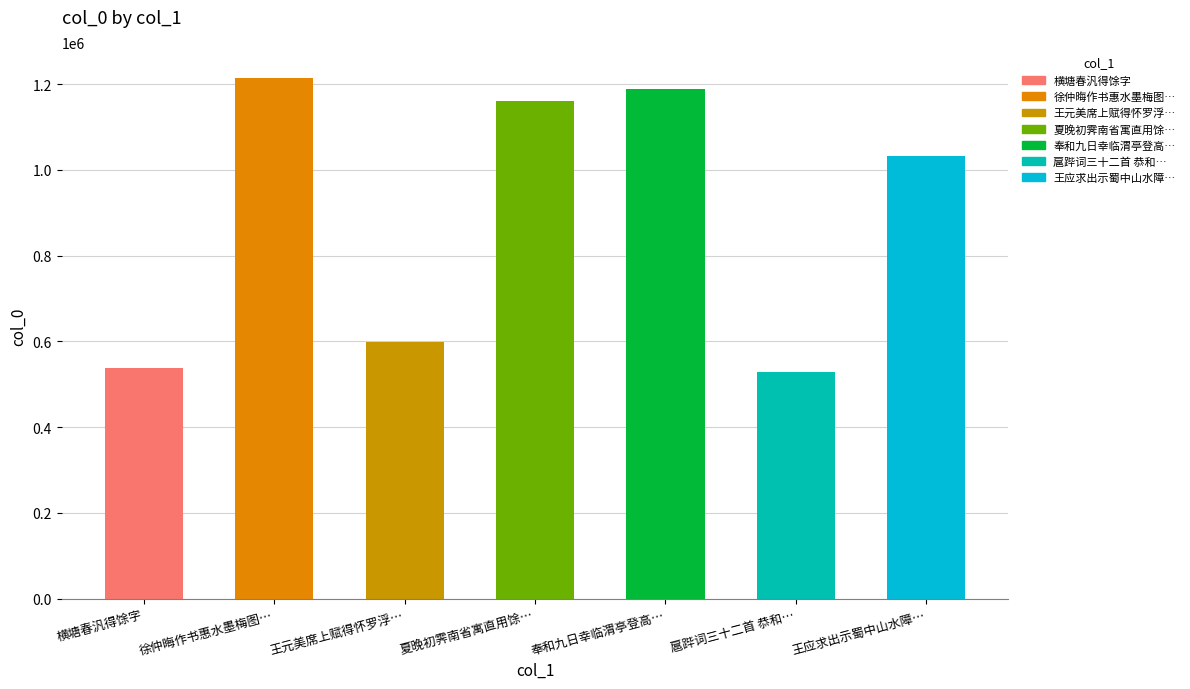

Reading right to left, extract all data points from this chart.

王应求出示蜀中山水障…=1033322	扈跸词三十二首 恭和…=529747	奉和九日幸临渭亭登高…=1188640	夏晚初霁南省寓直用馀…=1160539	王元美席上赋得怀罗浮…=597542	徐仲晦作书惠水墨梅图…=1214162	横塘春汎得馀字=538647